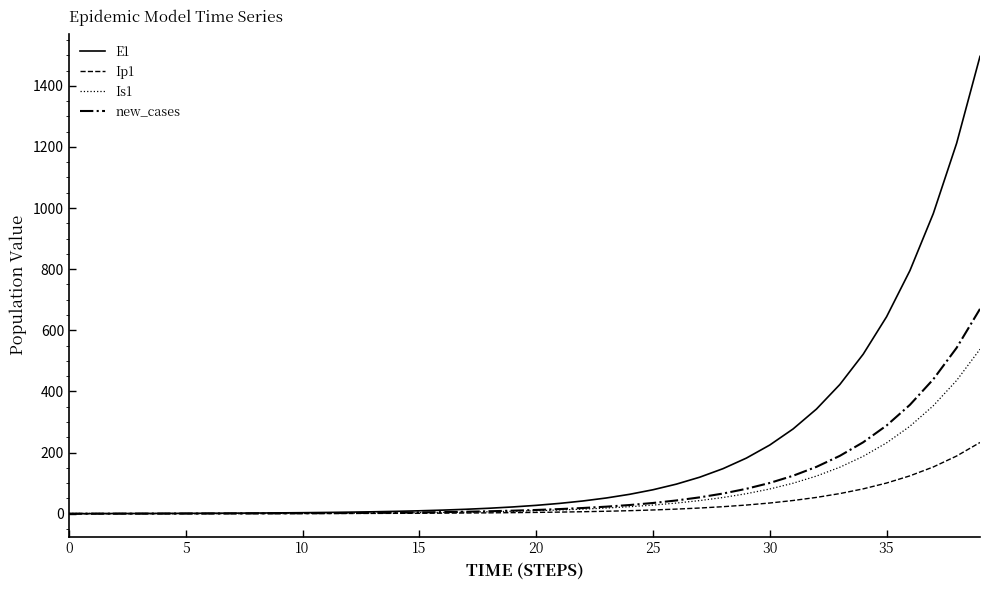

Which series has the largest range (max minus min)?

E1